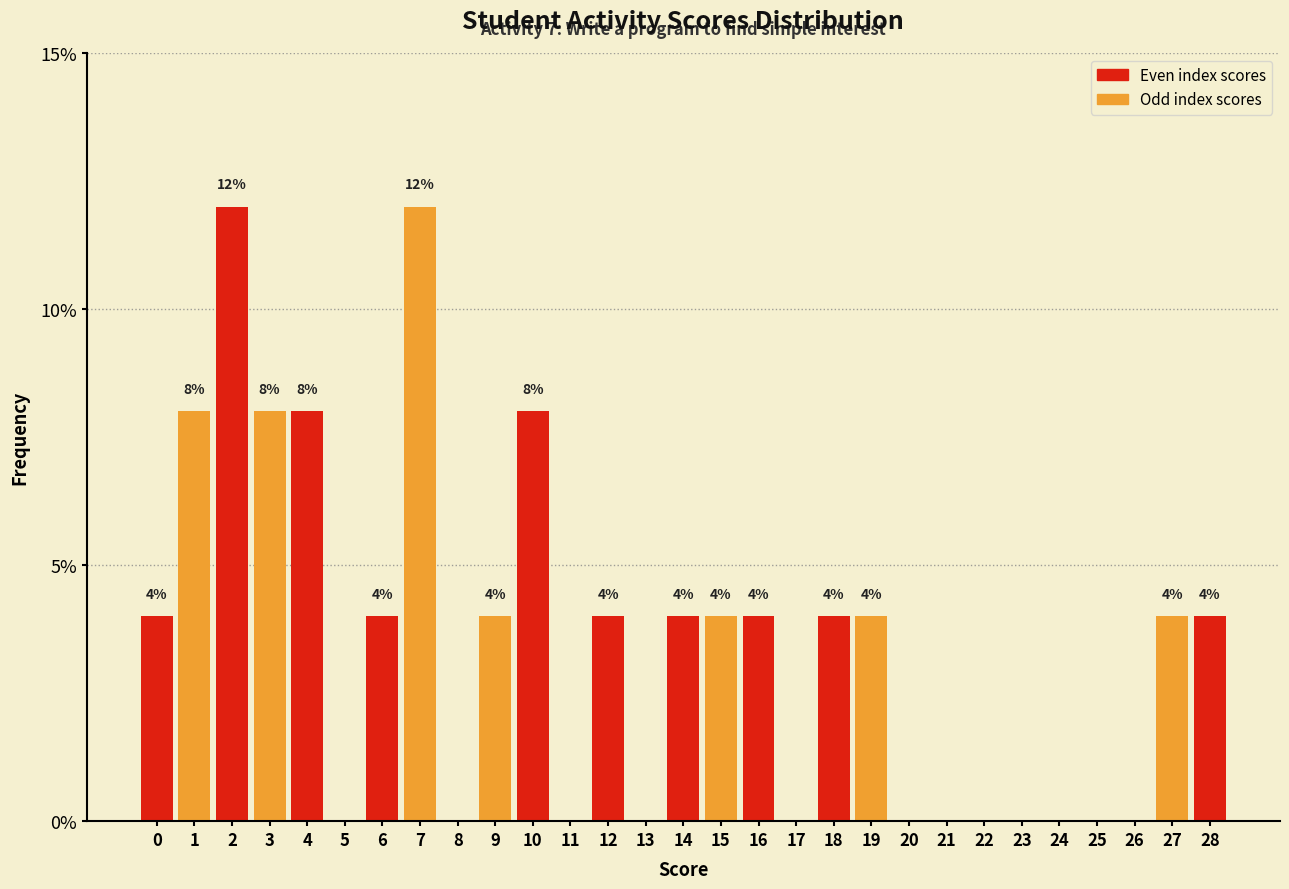

Reading left to right, transcribe all the data shown in this chart.

0=4	1=8	2=12	3=8	4=8	5=0	6=4	7=12	8=0	9=4	10=8	11=0	12=4	13=0	14=4	15=4	16=4	17=0	18=4	19=4	20=0	21=0	22=0	23=0	24=0	25=0	26=0	27=4	28=4